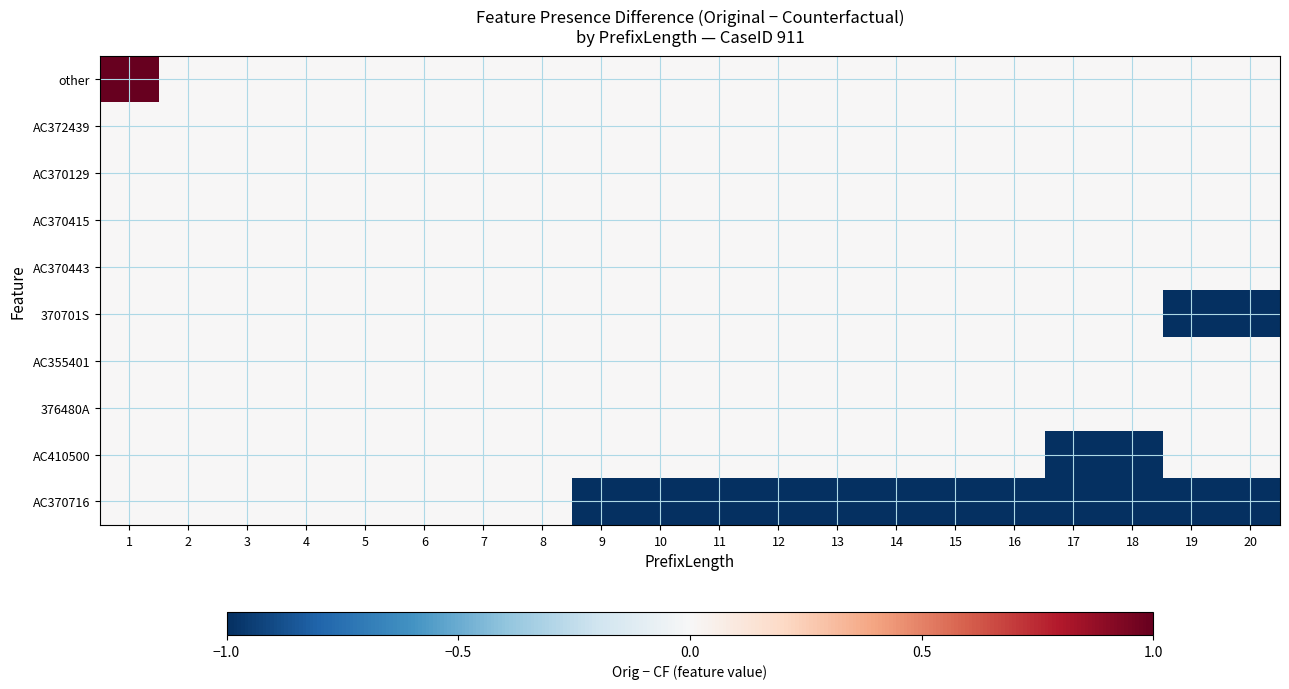

Reading left to right, what are all the values shown in this chart?

other: 1=1	2=0	3=0	4=0	5=0	6=0	7=0	8=0	9=0	10=0	11=0	12=0	13=0	14=0	15=0	16=0	17=0	18=0	19=0	20=0
AC372439: 1=0	2=0	3=0	4=0	5=0	6=0	7=0	8=0	9=0	10=0	11=0	12=0	13=0	14=0	15=0	16=0	17=0	18=0	19=0	20=0
AC370129: 1=0	2=0	3=0	4=0	5=0	6=0	7=0	8=0	9=0	10=0	11=0	12=0	13=0	14=0	15=0	16=0	17=0	18=0	19=0	20=0
AC370415: 1=0	2=0	3=0	4=0	5=0	6=0	7=0	8=0	9=0	10=0	11=0	12=0	13=0	14=0	15=0	16=0	17=0	18=0	19=0	20=0
AC370443: 1=0	2=0	3=0	4=0	5=0	6=0	7=0	8=0	9=0	10=0	11=0	12=0	13=0	14=0	15=0	16=0	17=0	18=0	19=0	20=0
370701S: 1=0	2=0	3=0	4=0	5=0	6=0	7=0	8=0	9=0	10=0	11=0	12=0	13=0	14=0	15=0	16=0	17=0	18=0	19=-1	20=-1
AC355401: 1=0	2=0	3=0	4=0	5=0	6=0	7=0	8=0	9=0	10=0	11=0	12=0	13=0	14=0	15=0	16=0	17=0	18=0	19=0	20=0
376480A: 1=0	2=0	3=0	4=0	5=0	6=0	7=0	8=0	9=0	10=0	11=0	12=0	13=0	14=0	15=0	16=0	17=0	18=0	19=0	20=0
AC410500: 1=0	2=0	3=0	4=0	5=0	6=0	7=0	8=0	9=0	10=0	11=0	12=0	13=0	14=0	15=0	16=0	17=-1	18=-1	19=0	20=0
AC370716: 1=0	2=0	3=0	4=0	5=0	6=0	7=0	8=0	9=-1	10=-1	11=-1	12=-1	13=-1	14=-1	15=-1	16=-1	17=-1	18=-1	19=-1	20=-1